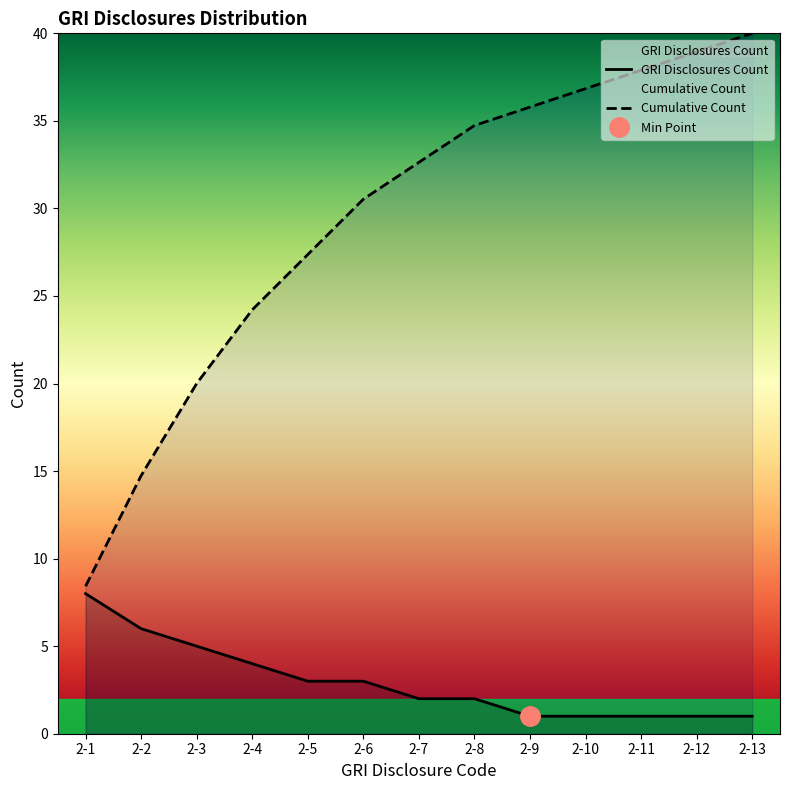

What are all the series names shown in the legend?

GRI Disclosures Count, Cumulative Count